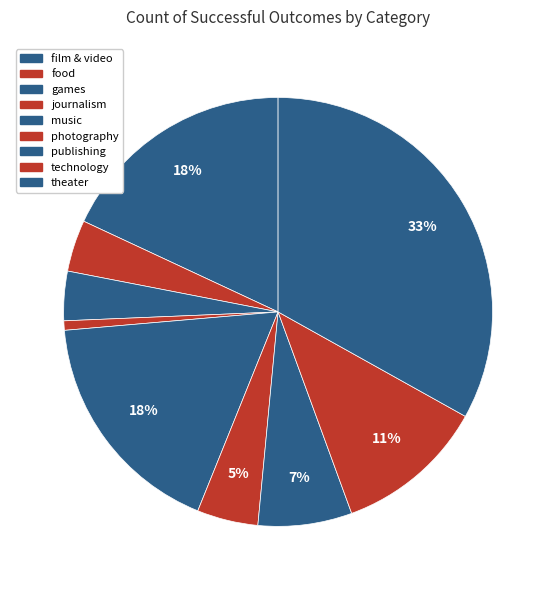

Does food represent more than half of the total?

No